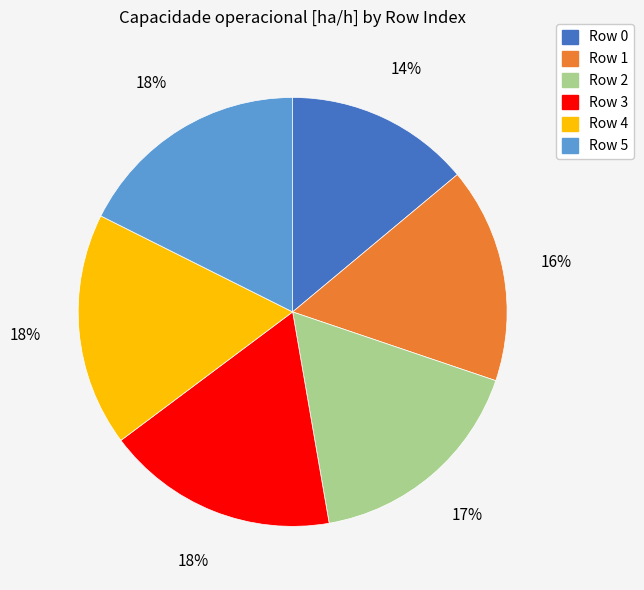

Do Row 3 and Row 0 together represent more than half of the pie?

No